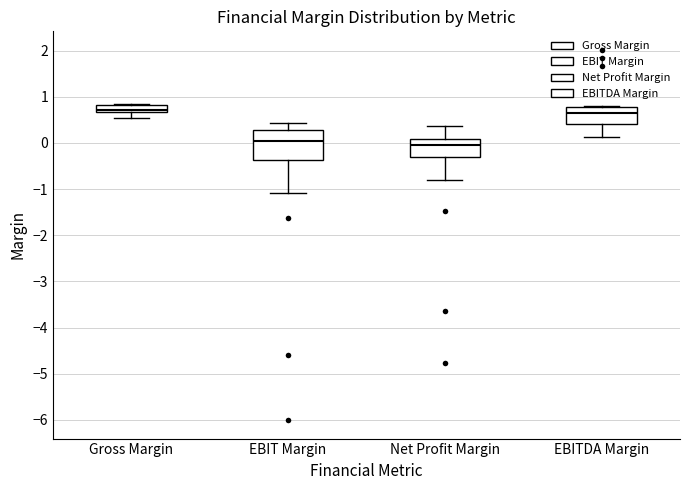

Where does the upper whisker of the box for Net Profit Margin end on the y-axis? The values are not printed on the chart, so give them approximately, as read against the axis.

0.4